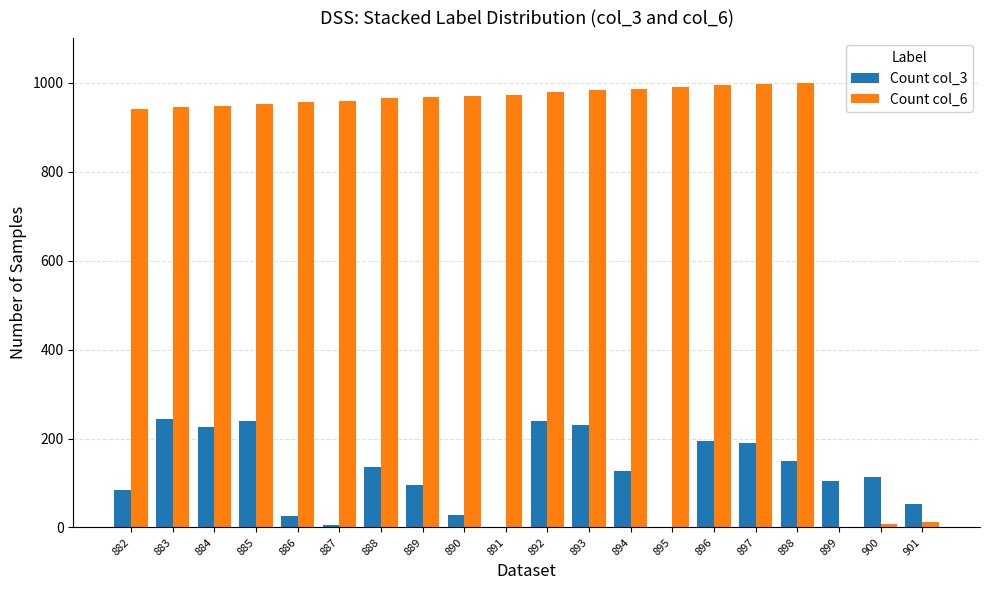

How many groups of bars are there?

20